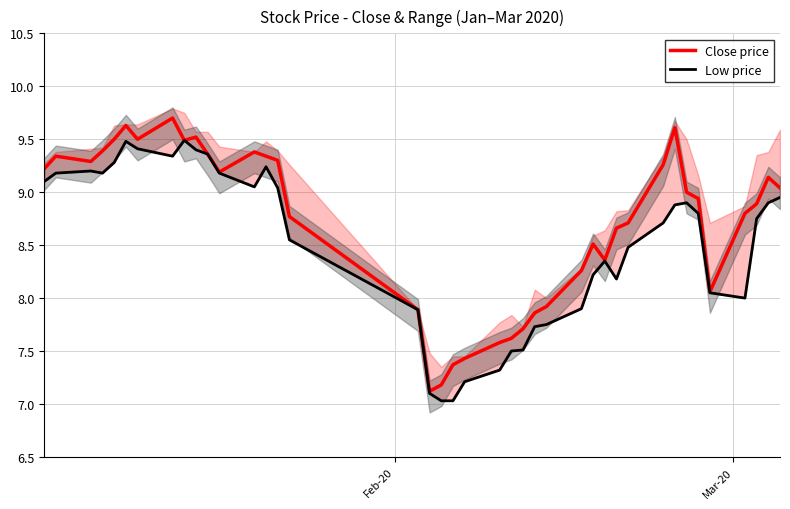

What is the maximum value for Close price?

9.7